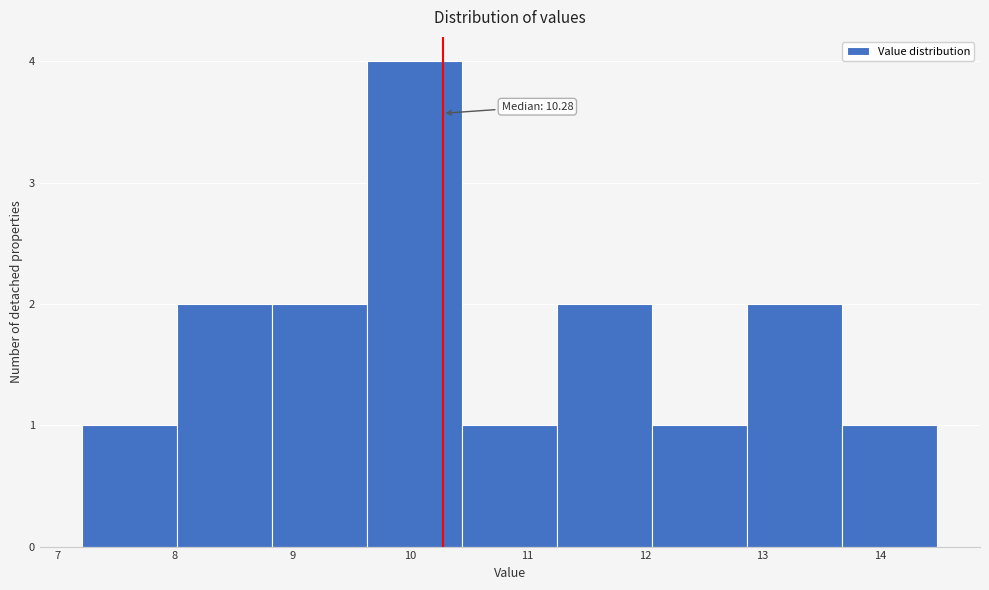

Which range on the x-axis has the tallest bar?

9.6 to 10.4